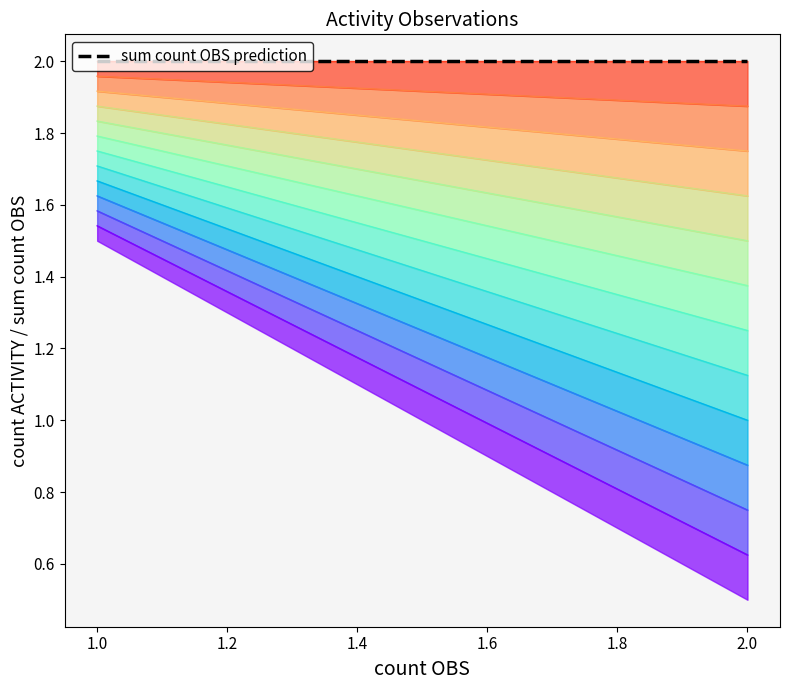

True or false: sum count OBS and count ACTIVITY cross at least once.

False